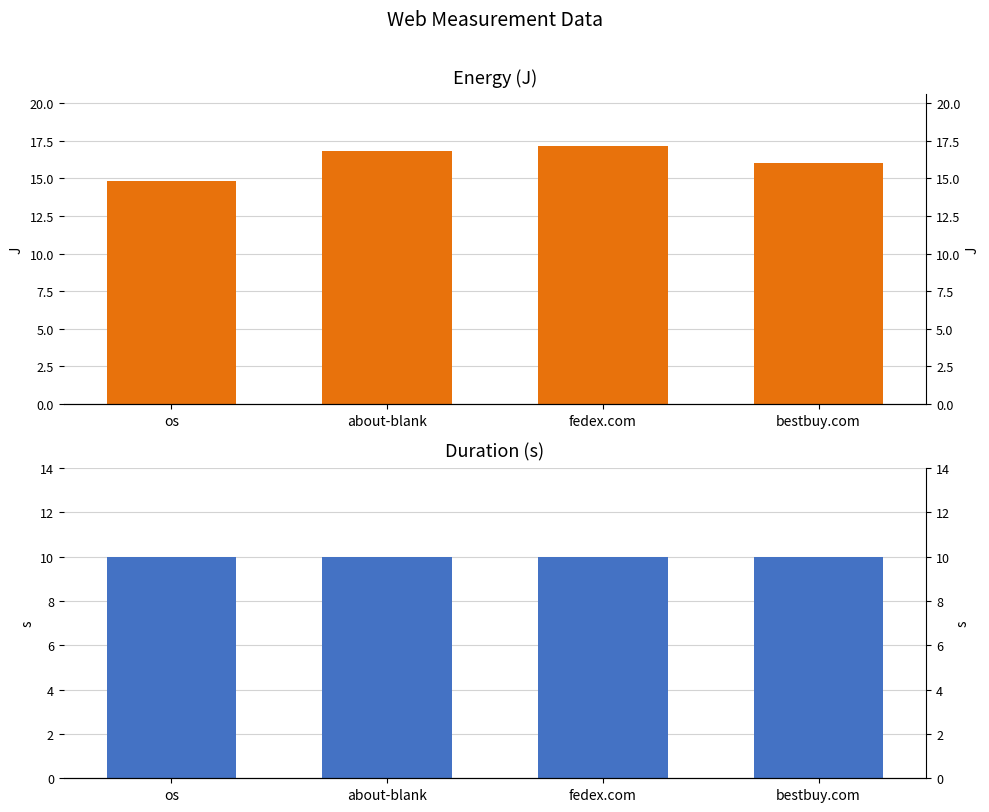

How many groups of bars are there?

4